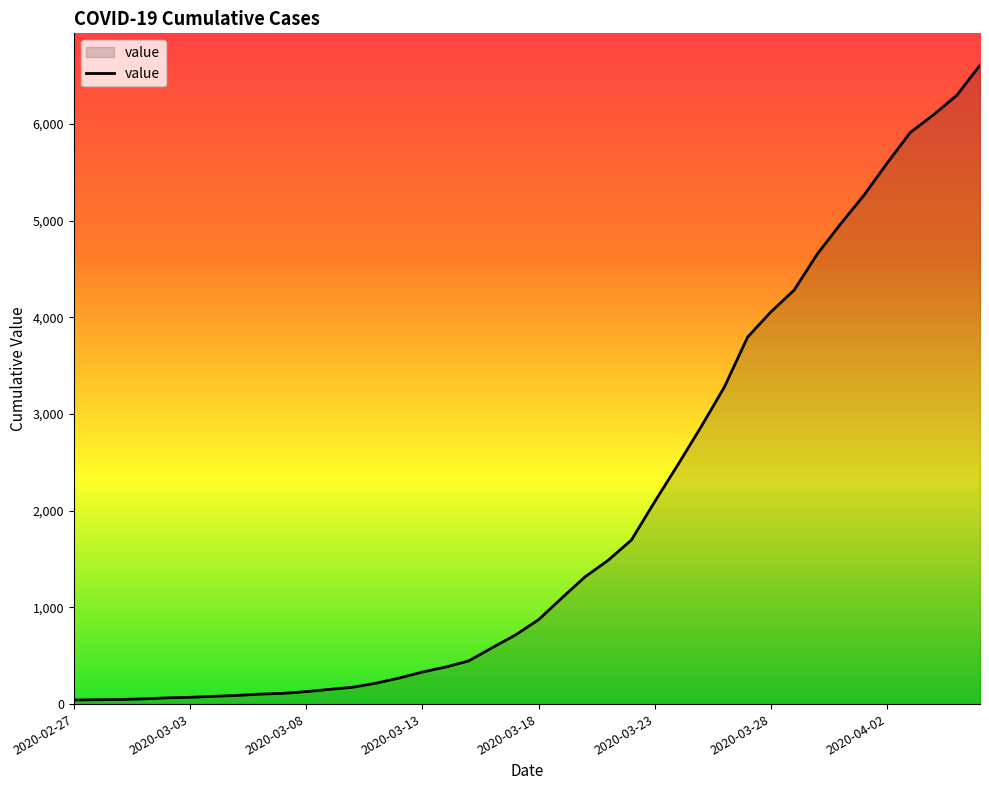

What is the difference between the maximum and minimum values?

6563